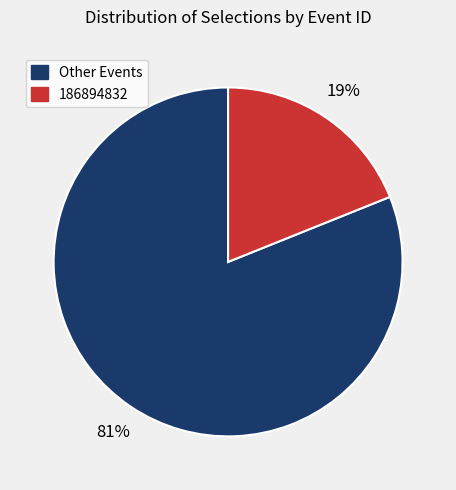

Does any single category account for the majority?

Yes